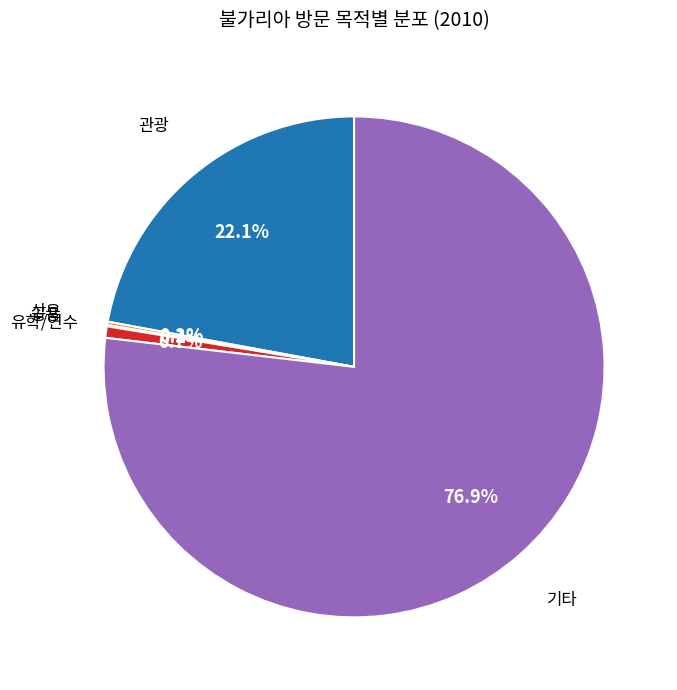

Is there a majority slice in this chart?

Yes